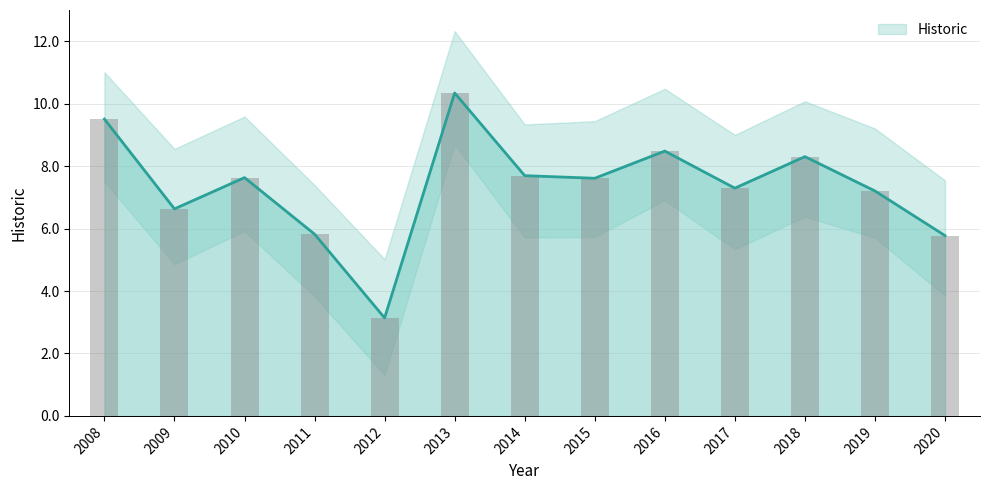

What is the difference between the second highest and minimum values?

6.4